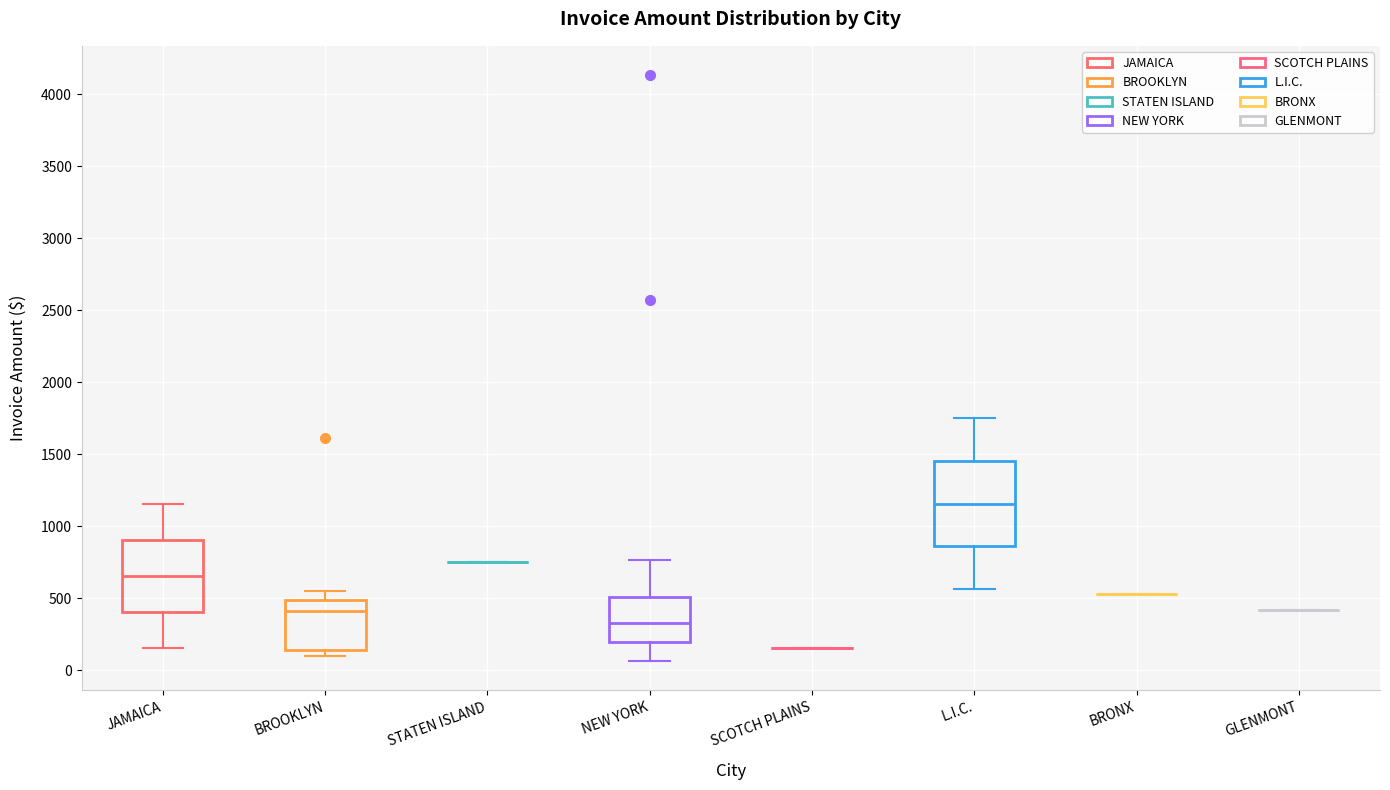

Which box is the tallest, from its lower edge to its upper edge?

L.I.C.